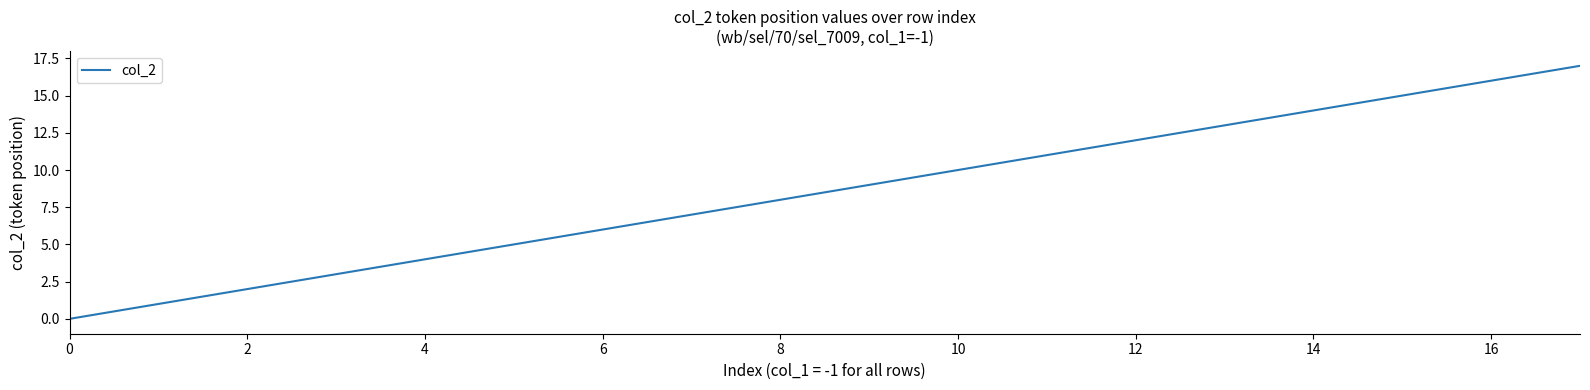

What is the greatest value displayed?

17